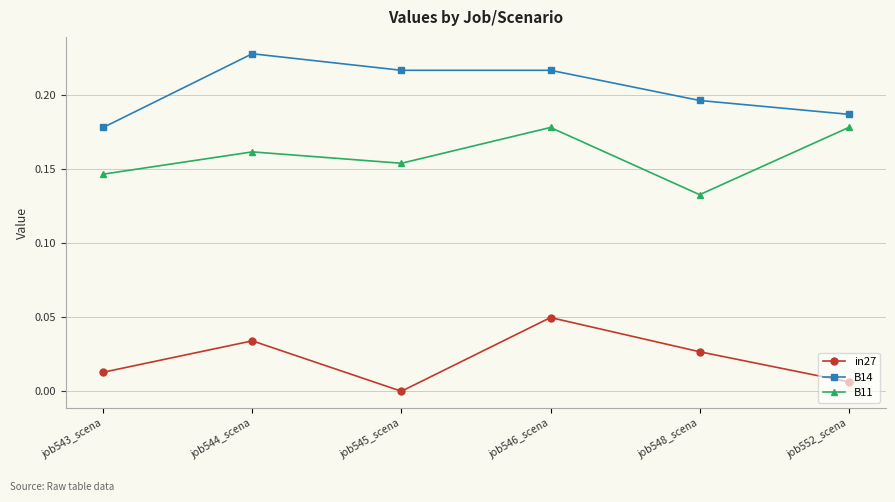

Where is the first local maximum for in27?

job544_scena